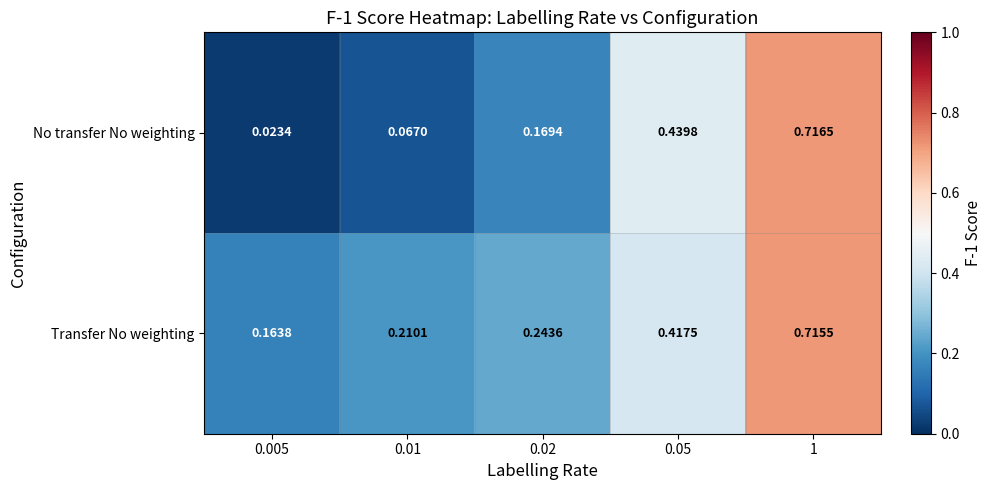

Rank the series by their maximum value, from highest to lowest.

No transfer No weighting, Transfer No weighting